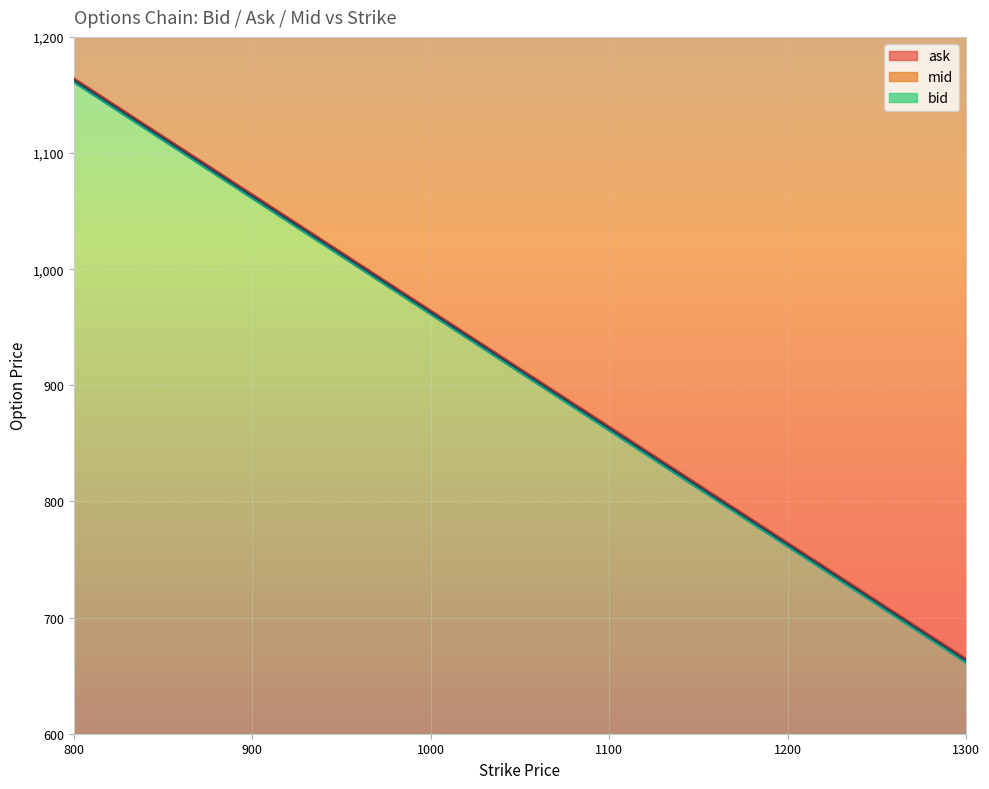

What is the sum of all bid values?

15150.0